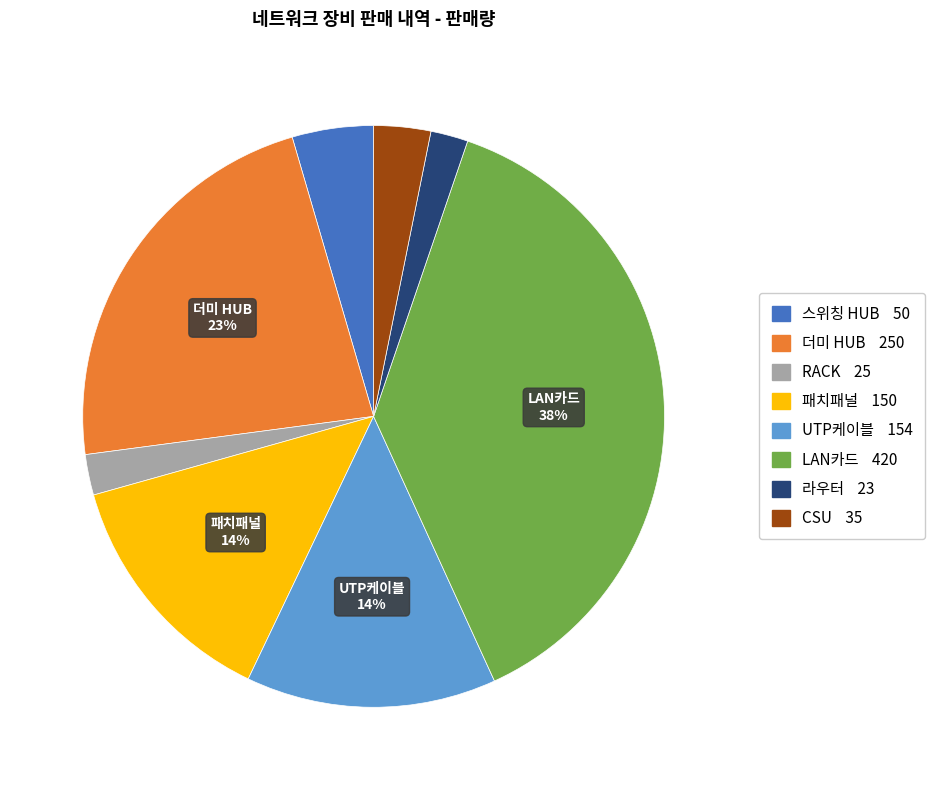

Is there a majority slice in this chart?

No